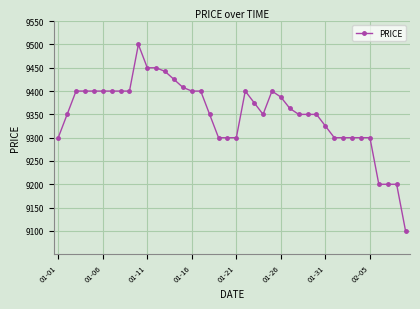

True or false: the data has more than 2 interior local peaks.

True